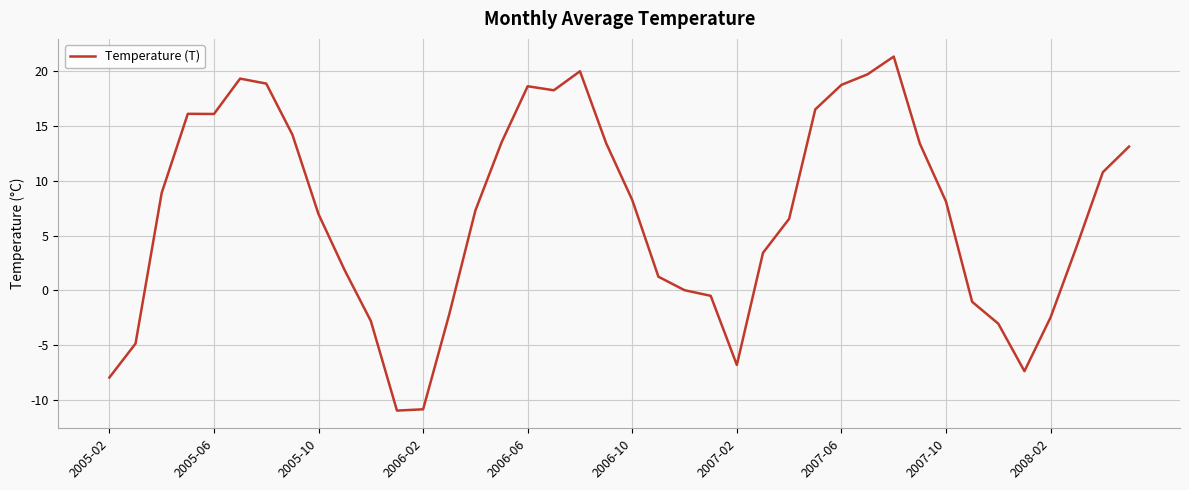

What is the minimum value shown in the chart?

-11.0